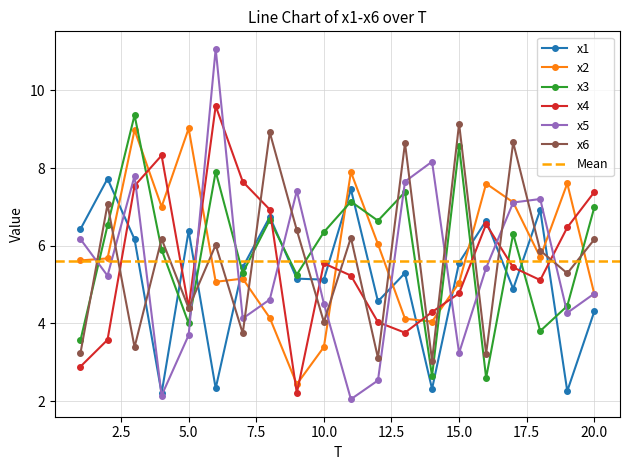

What are all the series names shown in the legend?

x1, x2, x3, x4, x5, x6